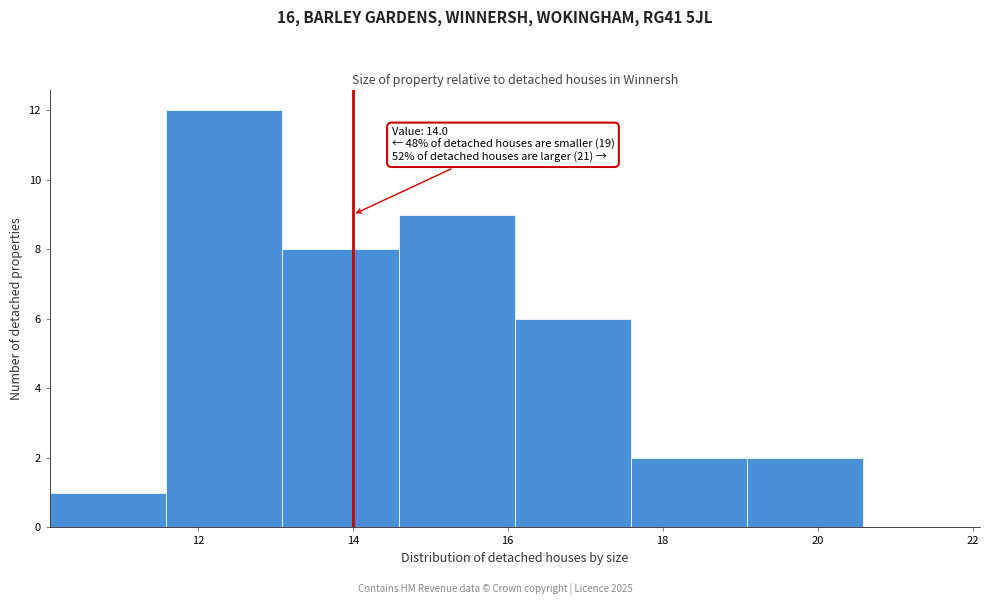

Over which range of the x-axis is the bar tallest?

11.6 to 13.0